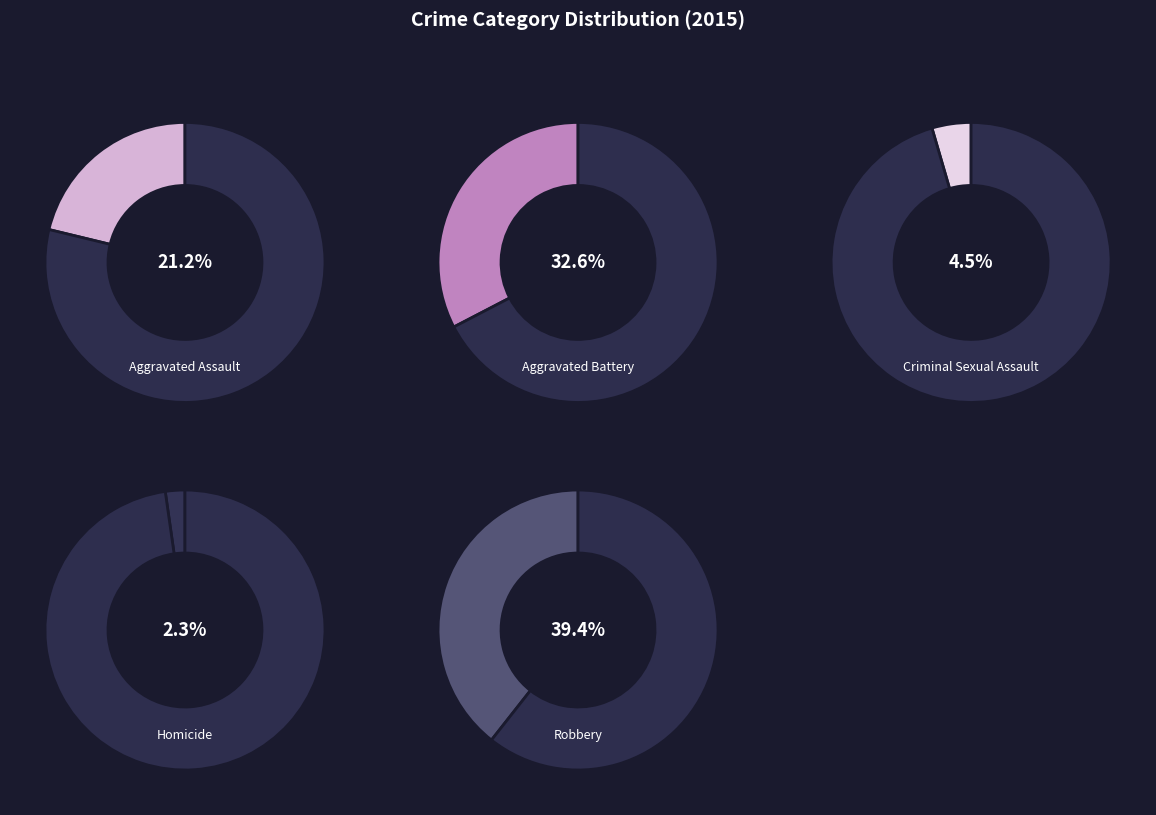

Do Aggravated Battery and Homicide together represent more than half of the pie?

No